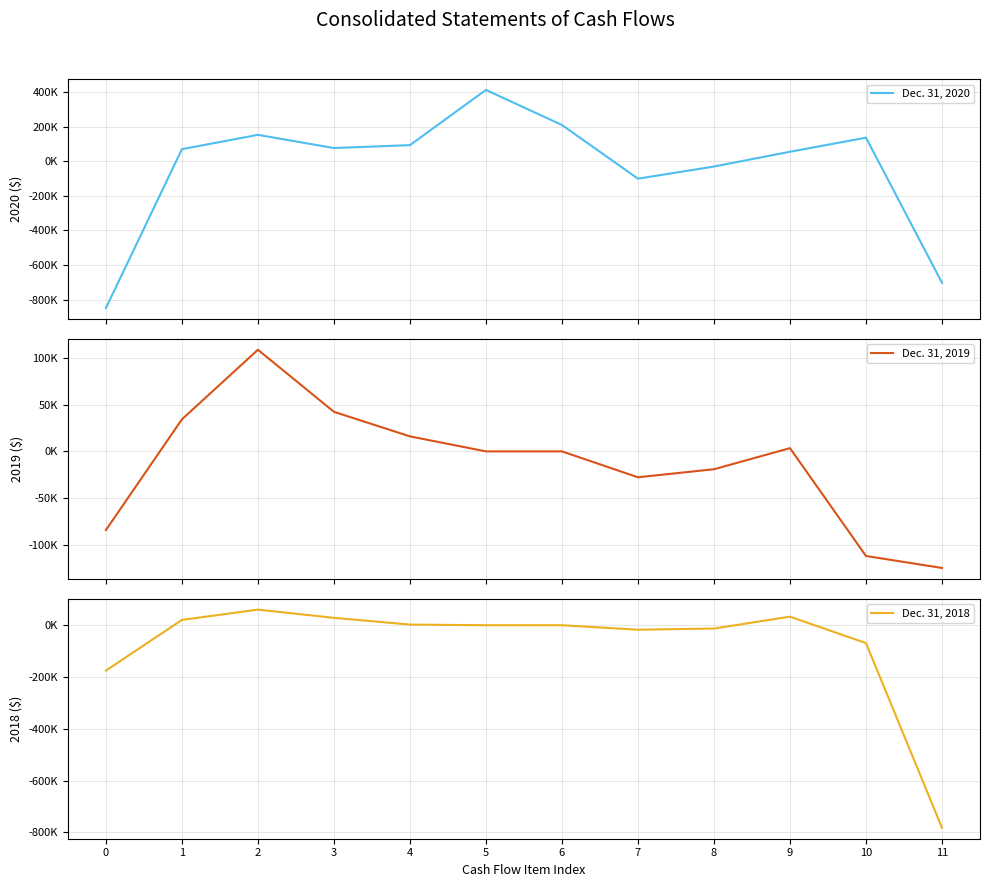

What is the difference between the maximum and minimum values in the Dec. 31, 2020 series?

1261101